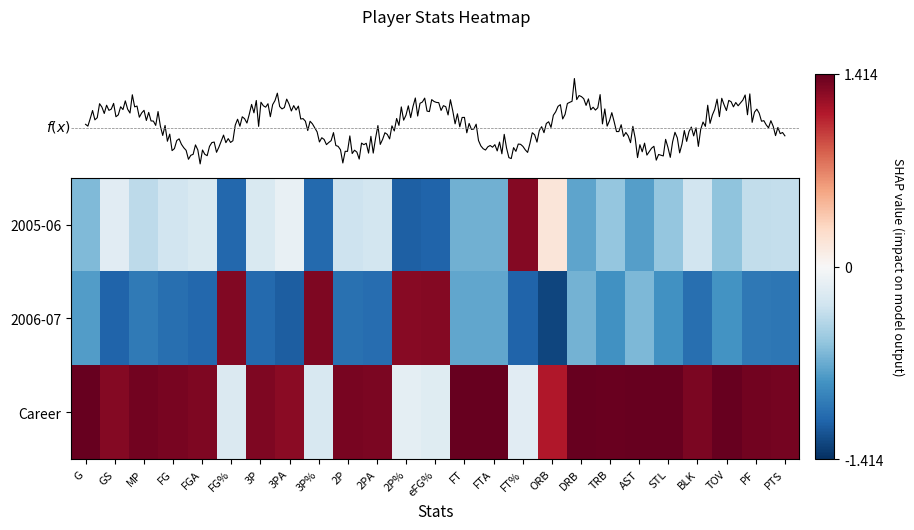

Is the value of 2006-07 at TRB greater than the value of 2005-06 at 3P?

No